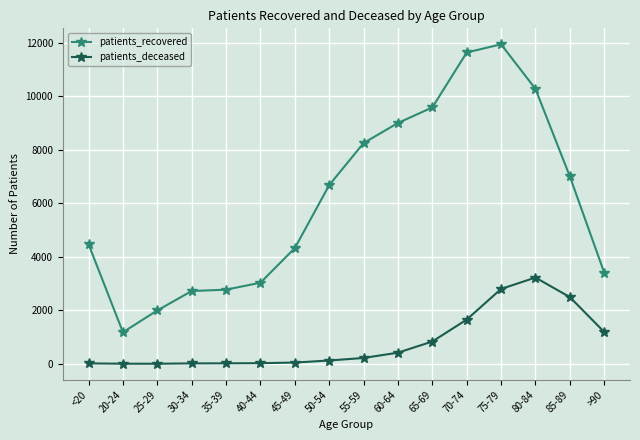

Rank the series by their maximum value, from highest to lowest.

patients_recovered, patients_deceased